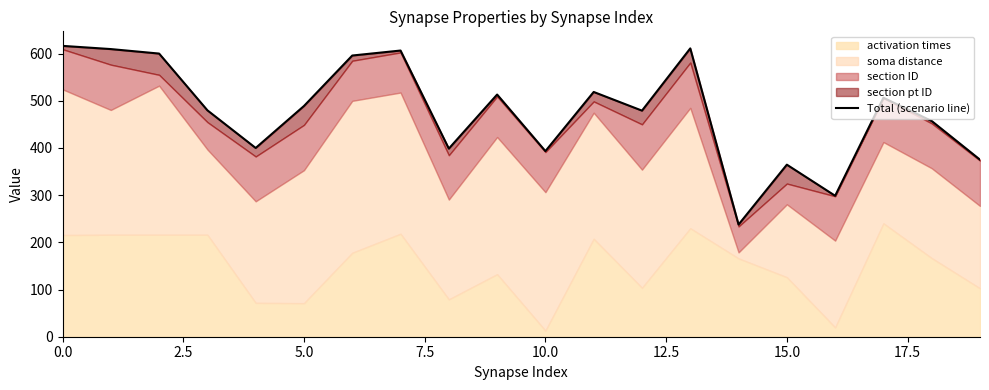

At which category does the chart reach its minimum across all series?

14